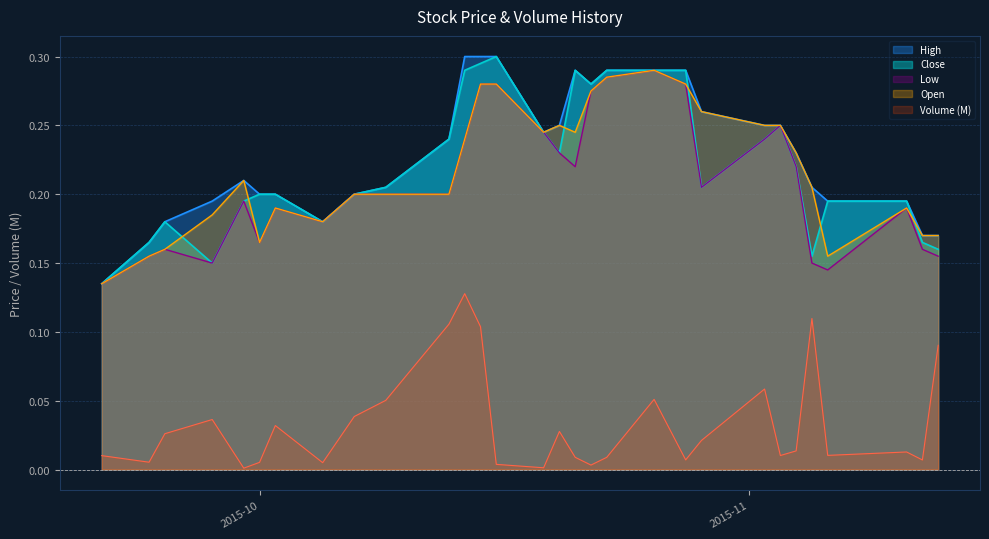

True or false: Low has a value of 0.2 at 2015-09-30.

True